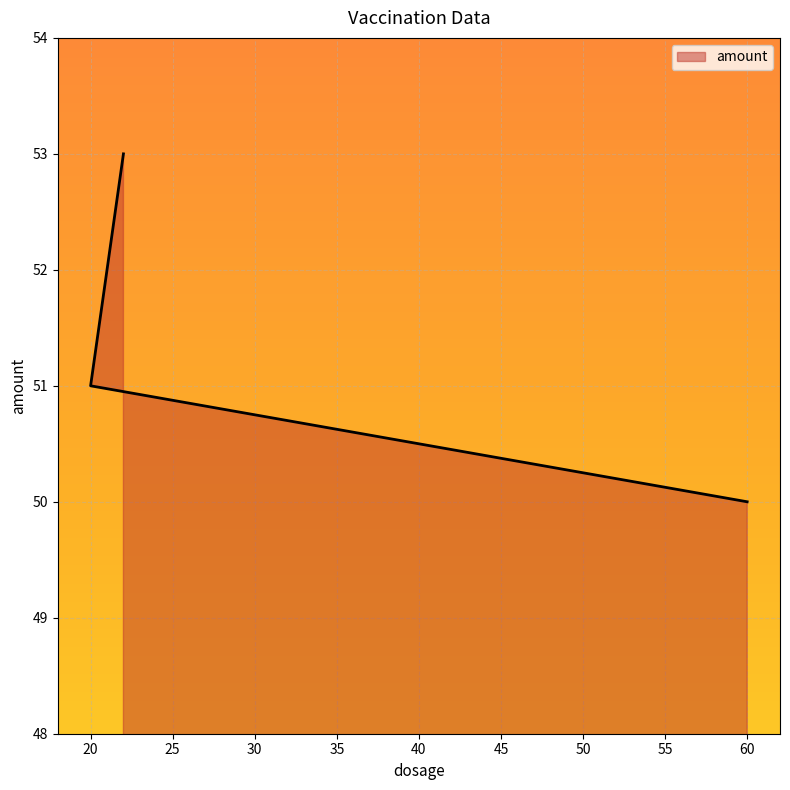

List the labels in order of value, smallest first.

60, 20, 21, 22